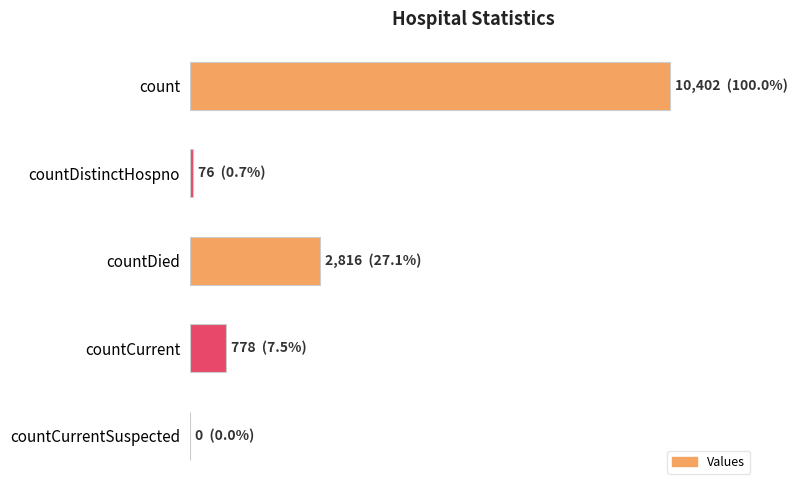

Are the bars horizontal?

Yes